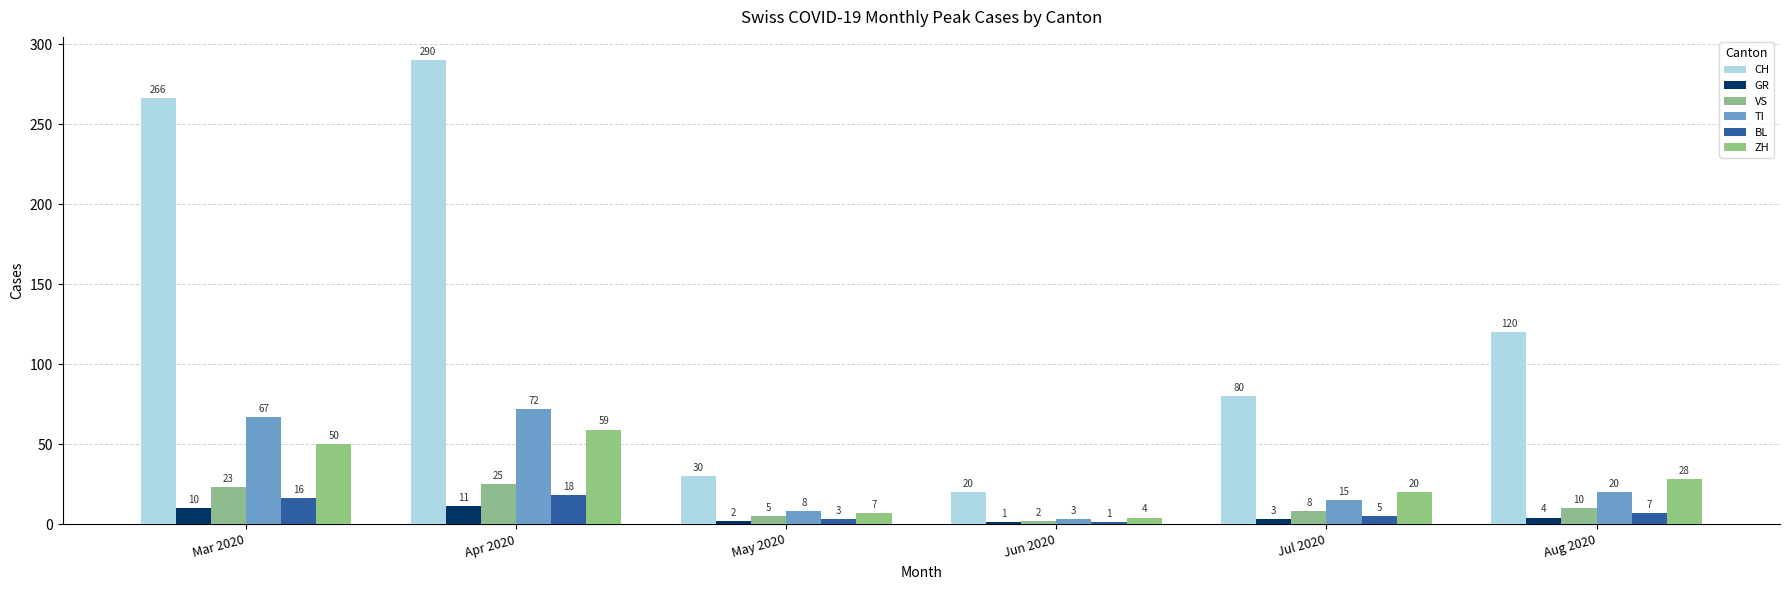

How many groups of bars are there?

6